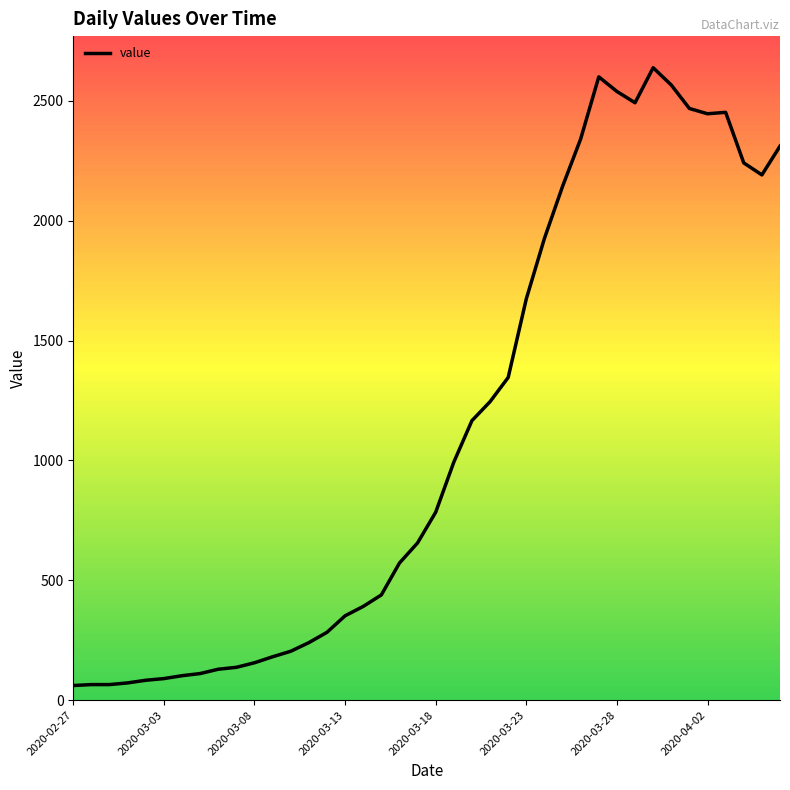

What is the difference between the maximum and minimum values?

2577